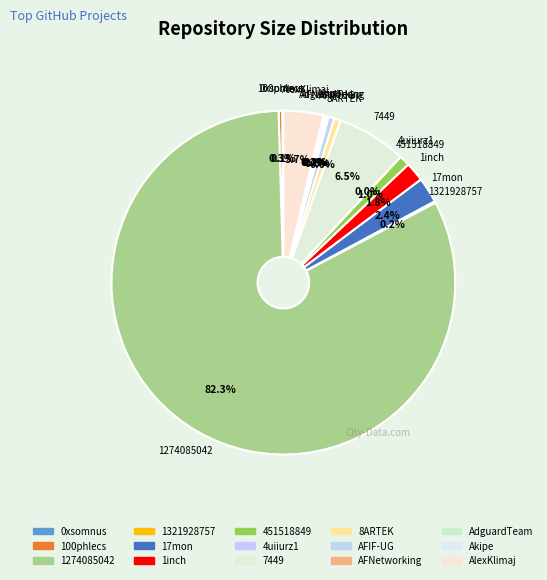

Combined, what portion of the pie is 451518849 and 17mon?

3.4%